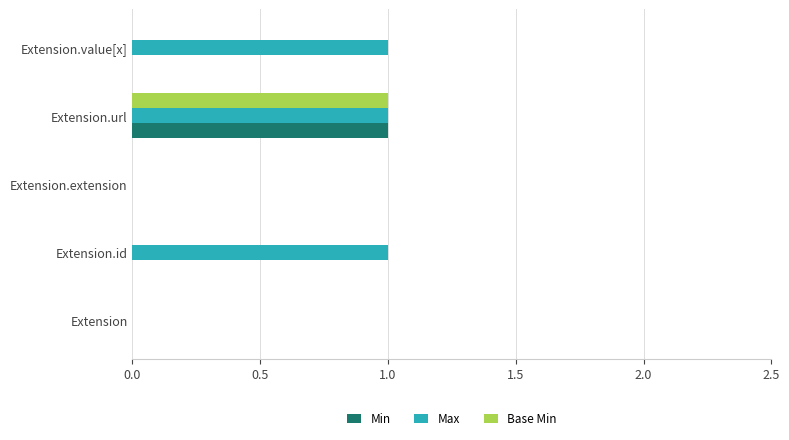

Which category has the highest value in the Base Min series?

Extension.url